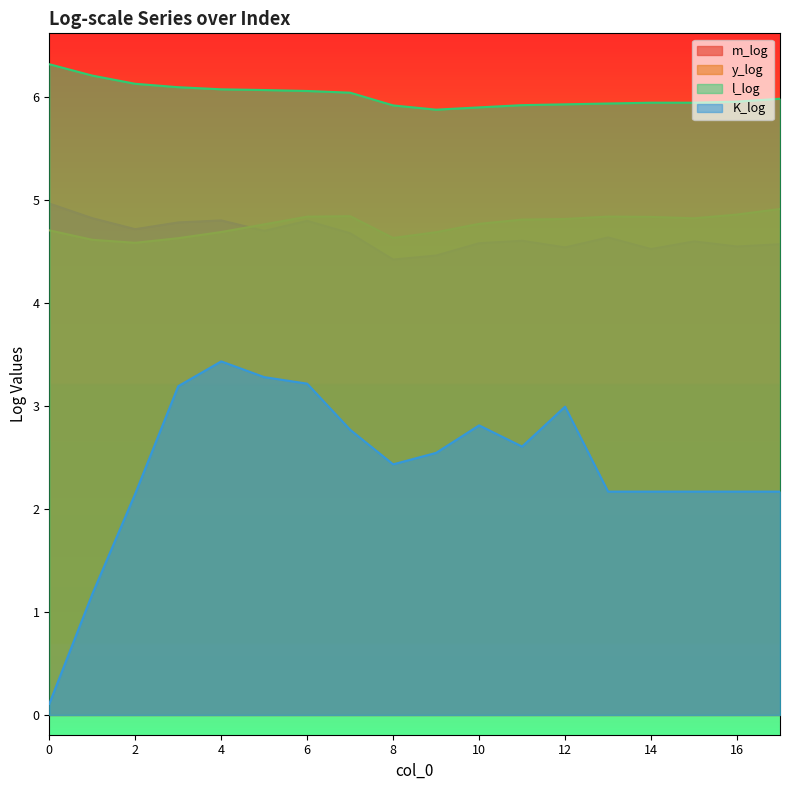

True or false: y_log and K_log intersect in this chart.

False